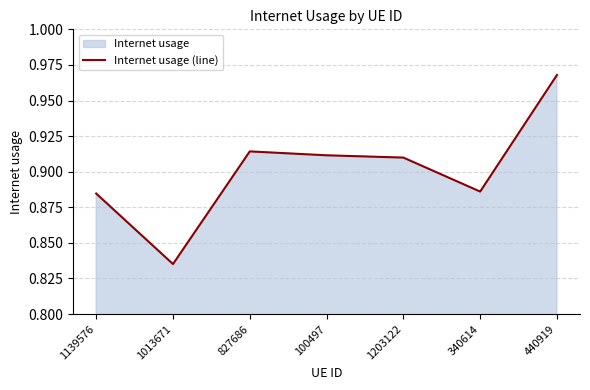

What is the change in value from 1203122 to 440919?

+0.1